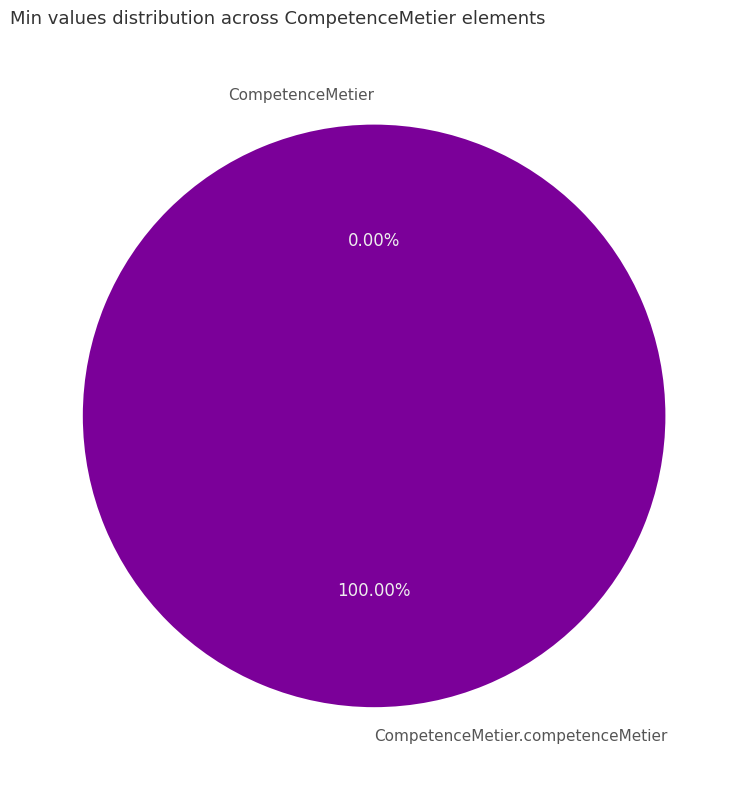

The CompetenceMetier.competenceMetier slice represents 100% of the pie. True or false?

True